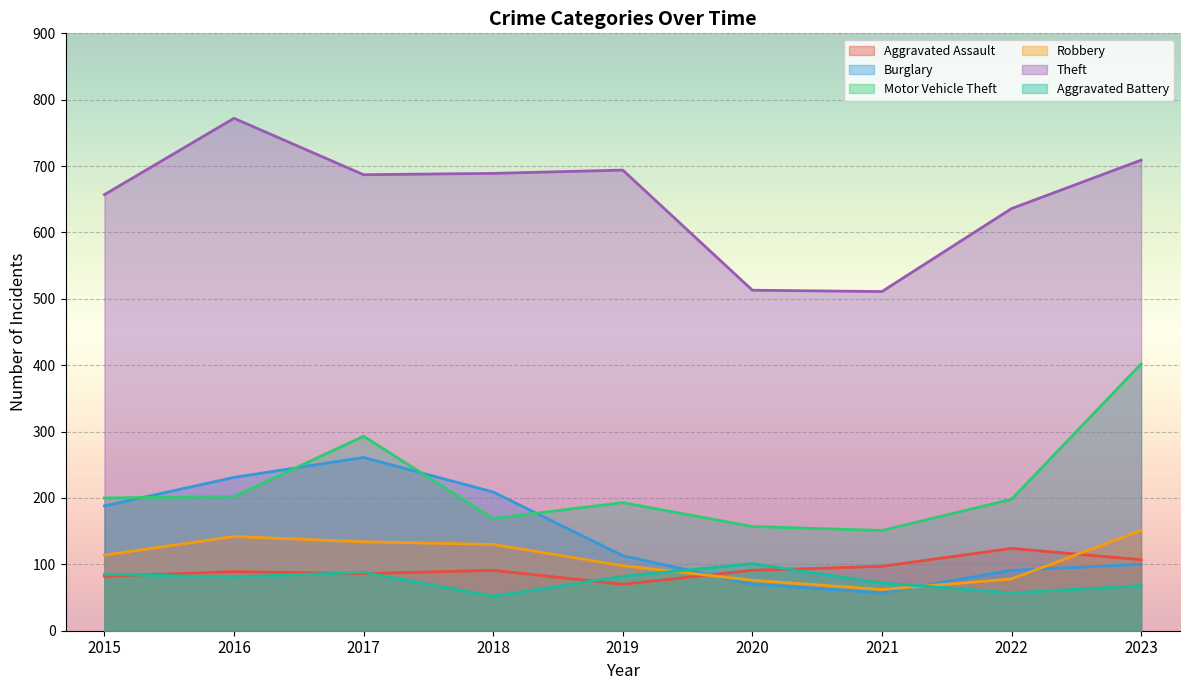

List the labels in order of Motor Vehicle Theft value, largest first.

2023, 2017, 2016, 2015, 2022, 2019, 2018, 2020, 2021